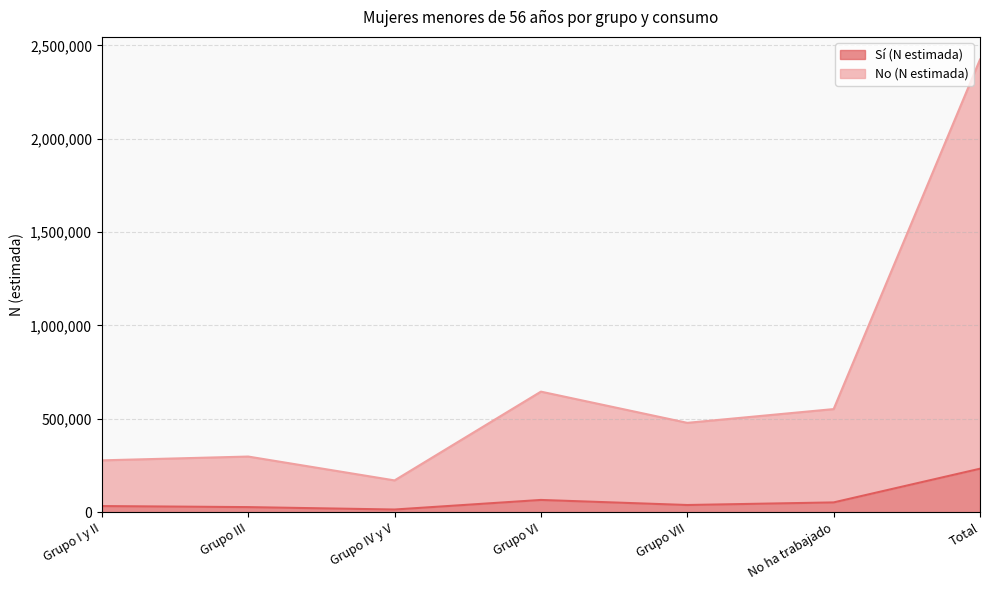

What is the difference between the Sí (N estimada) values at Grupo IV y V and Grupo VI?

51249